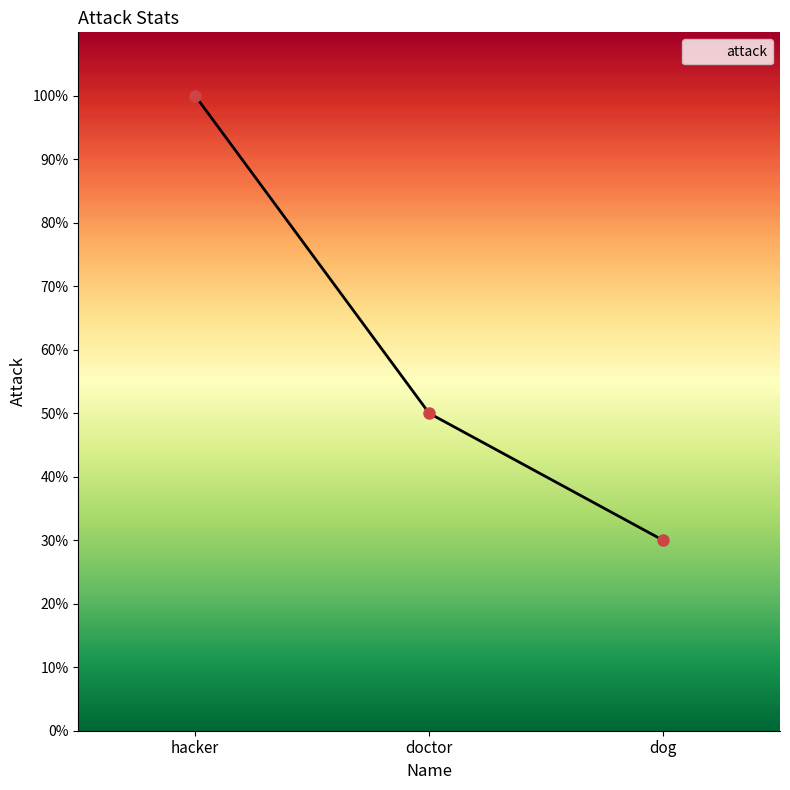

Count the number of categories in the chart.

3